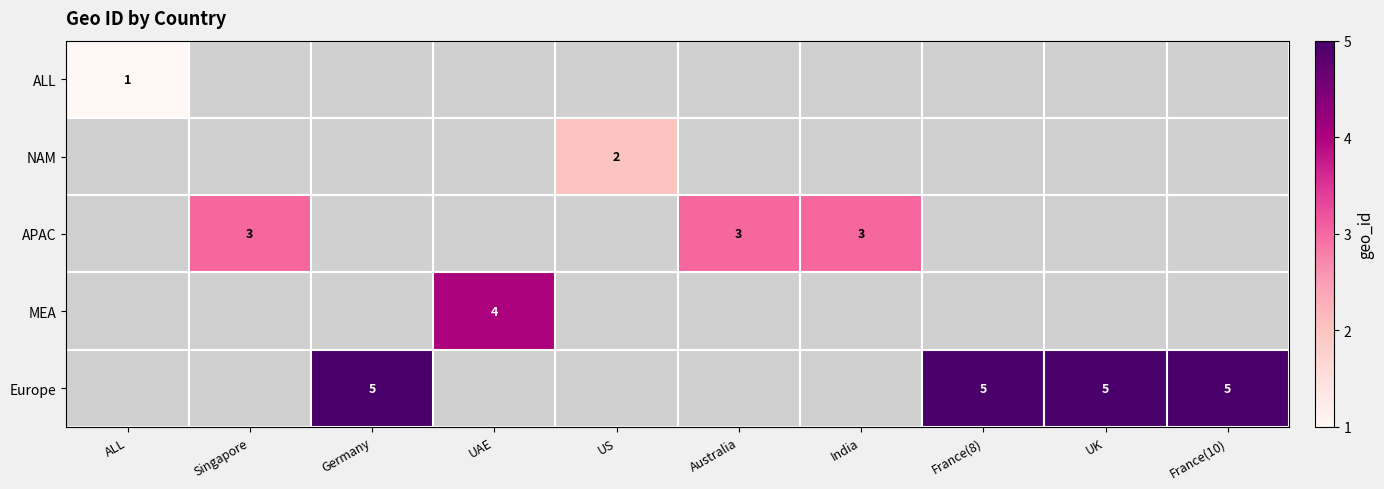

Between Germany and France(8), which is larger?

France(8)